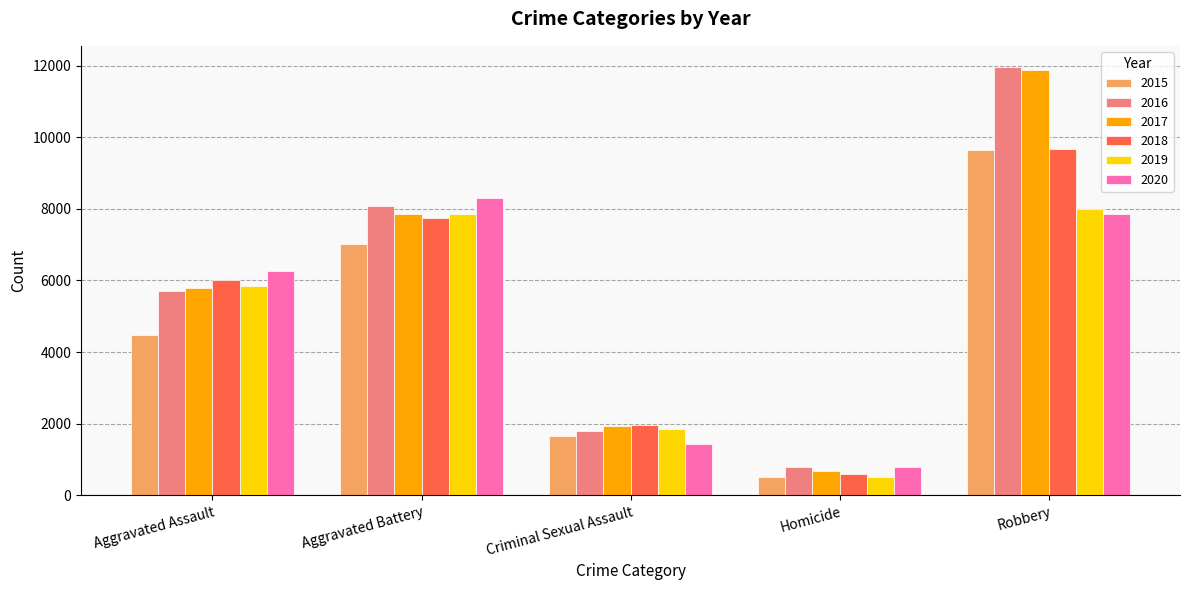

Which label corresponds to the smallest value in the chart?

Homicide